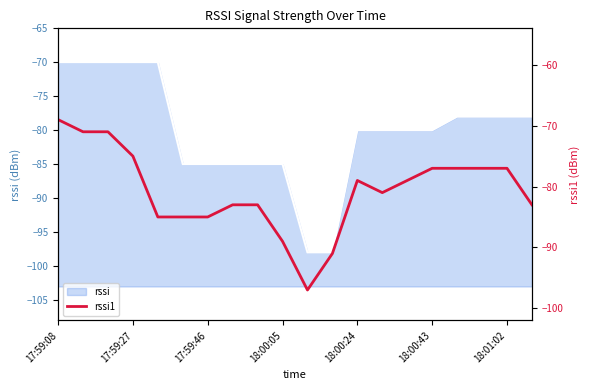

How many data points are less than -79?

10